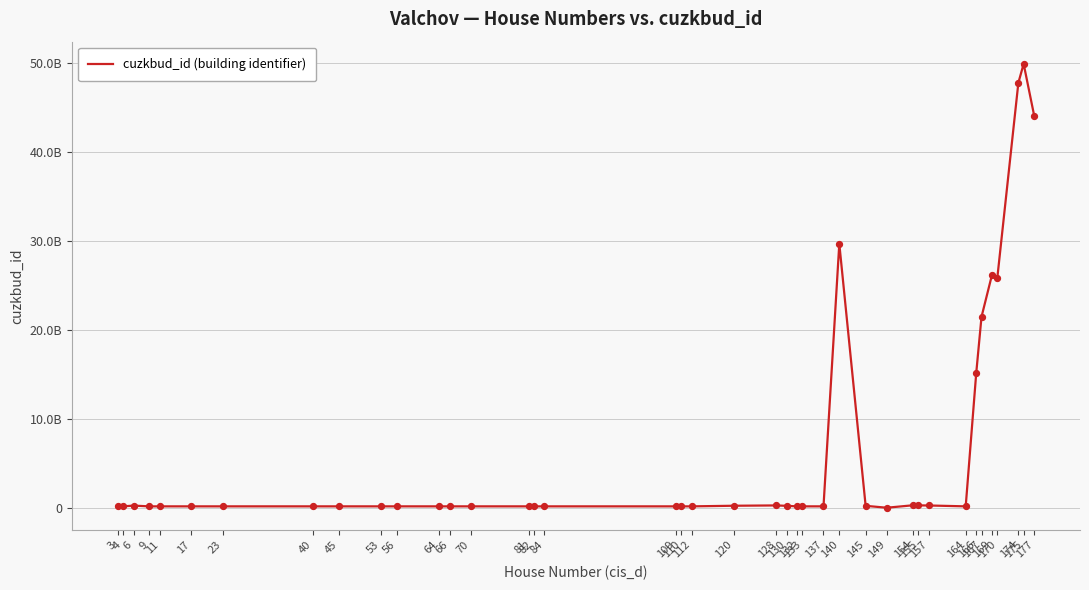

Which has a higher value, 82 or 167?

167